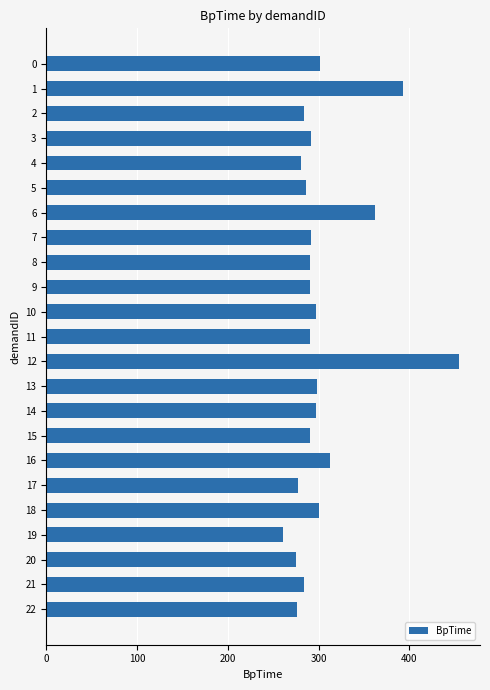

Count the number of data series in this chart.

1